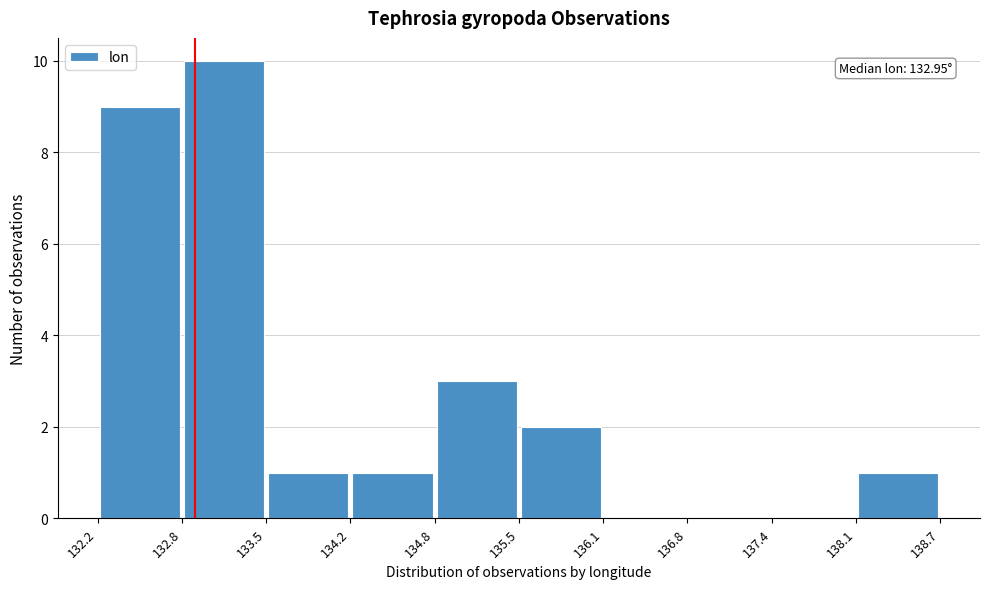

Which range on the x-axis has the tallest bar?

132.8 to 133.5